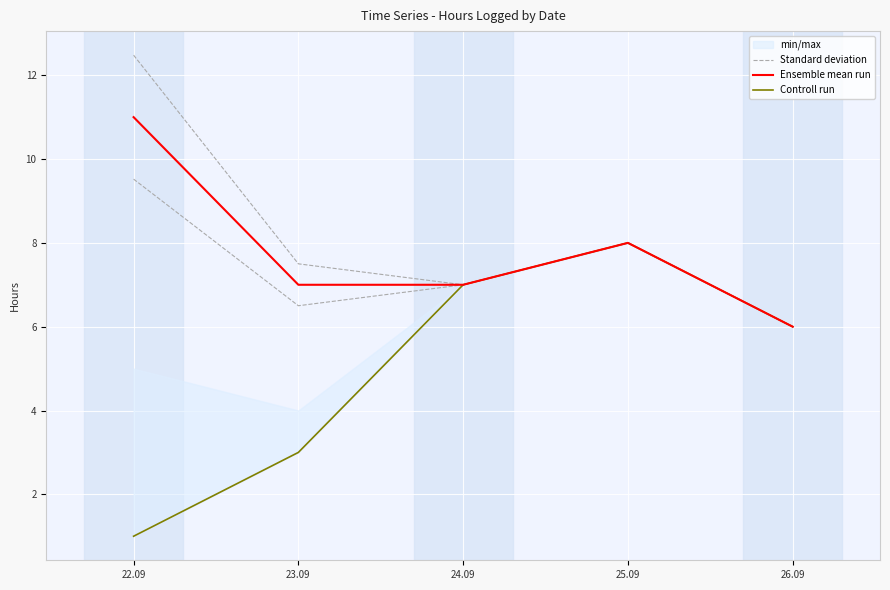

True or false: Standard deviation and Controll run intersect in this chart.

False